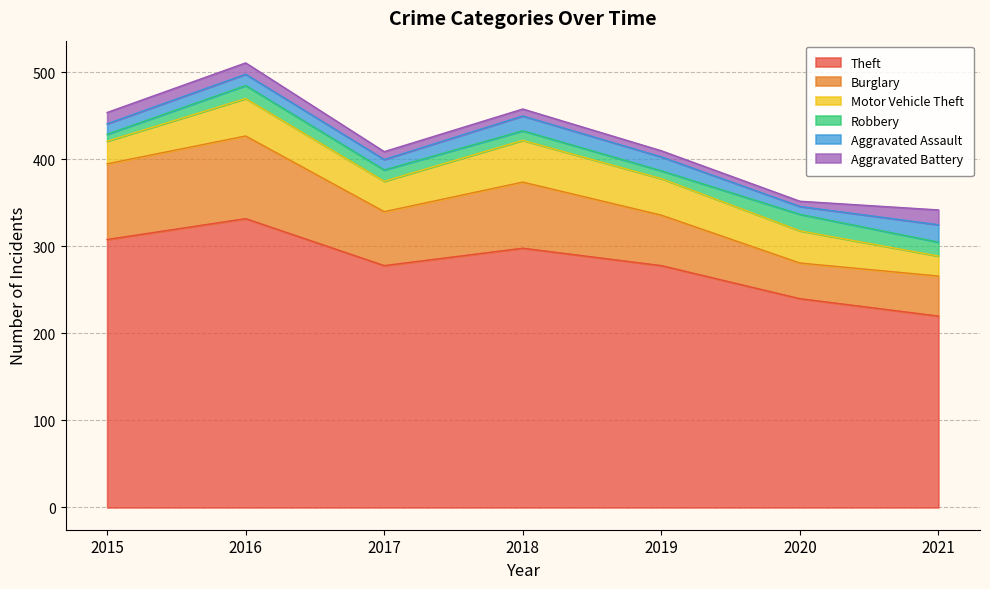

List the labels in order of Robbery value, largest first.

2020, 2021, 2016, 2017, 2018, 2019, 2015